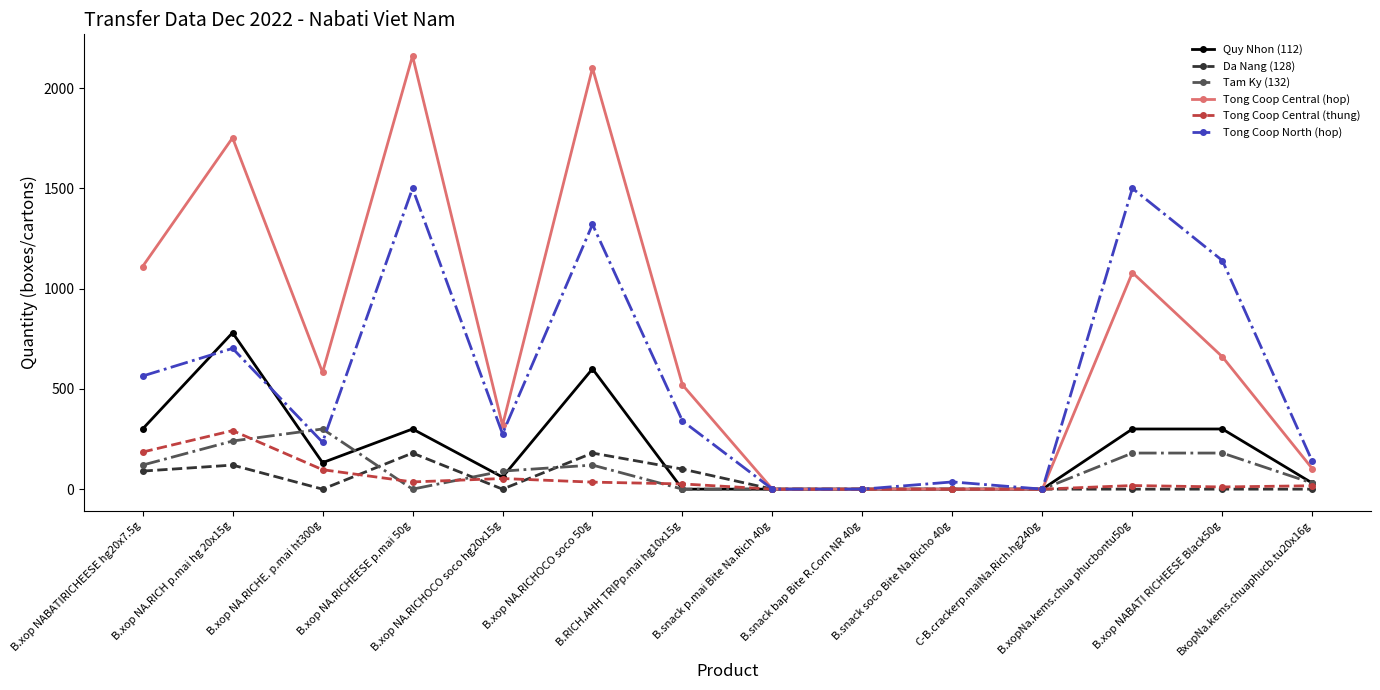

What is the maximum value for Tong Coop Central (thung)?

292